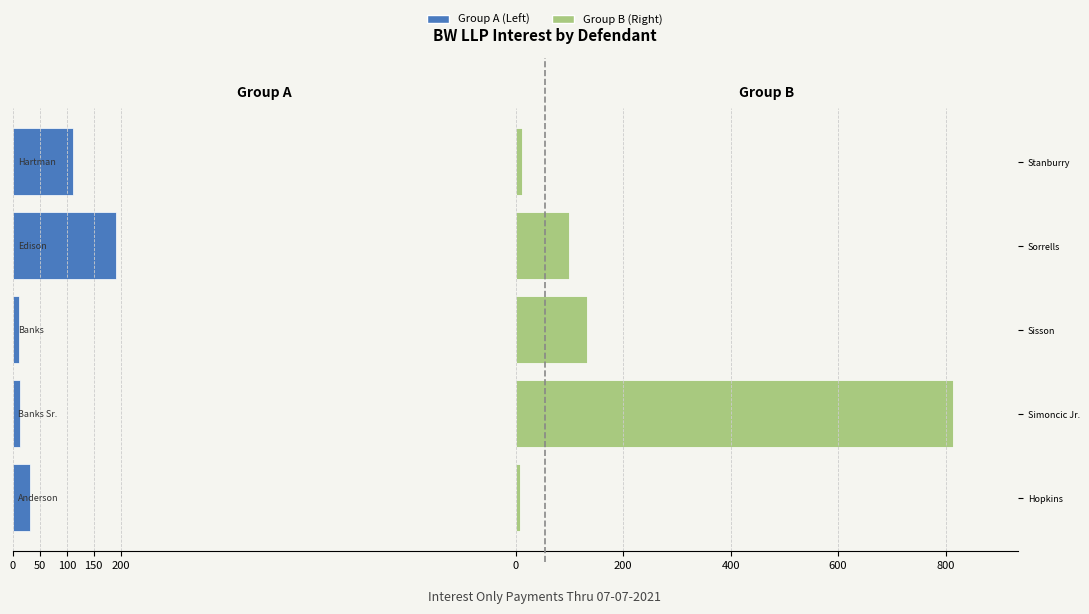

Is the value of Group A (Left) at Stanburry greater than the value of Group B (Right) at Sisson?

No